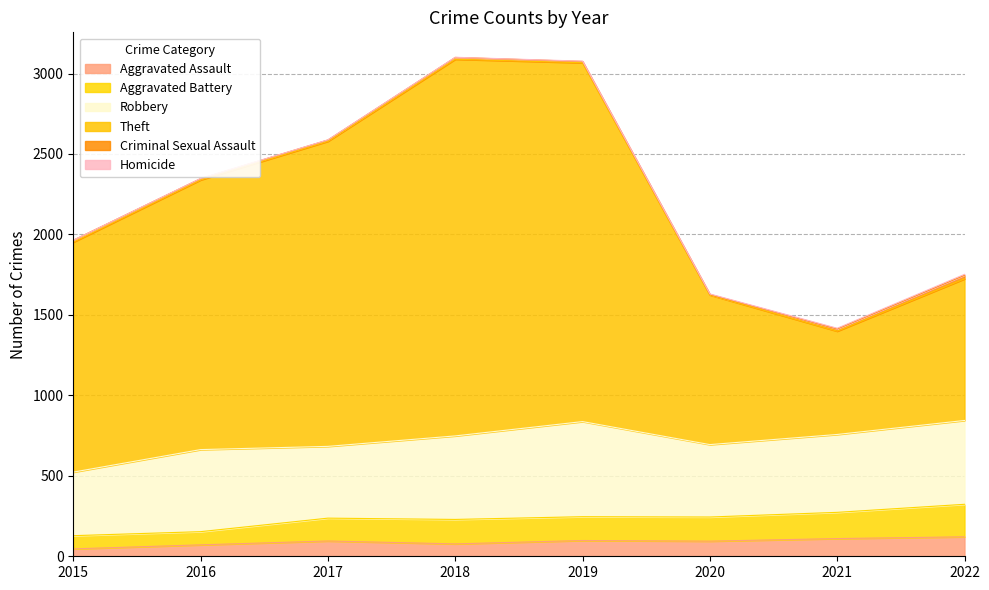

True or false: Aggravated Assault has a value of 42 at 2016.

False